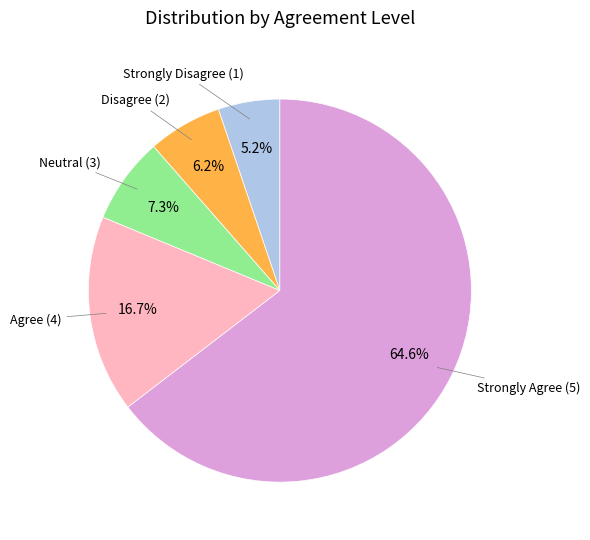

Count the number of slices in the pie.

5